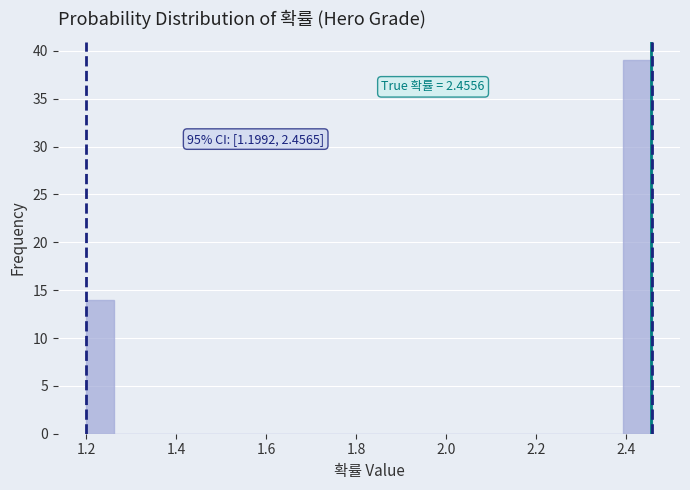

Read against the x-axis, roughly where is the centre of the tallest bar?

2.42